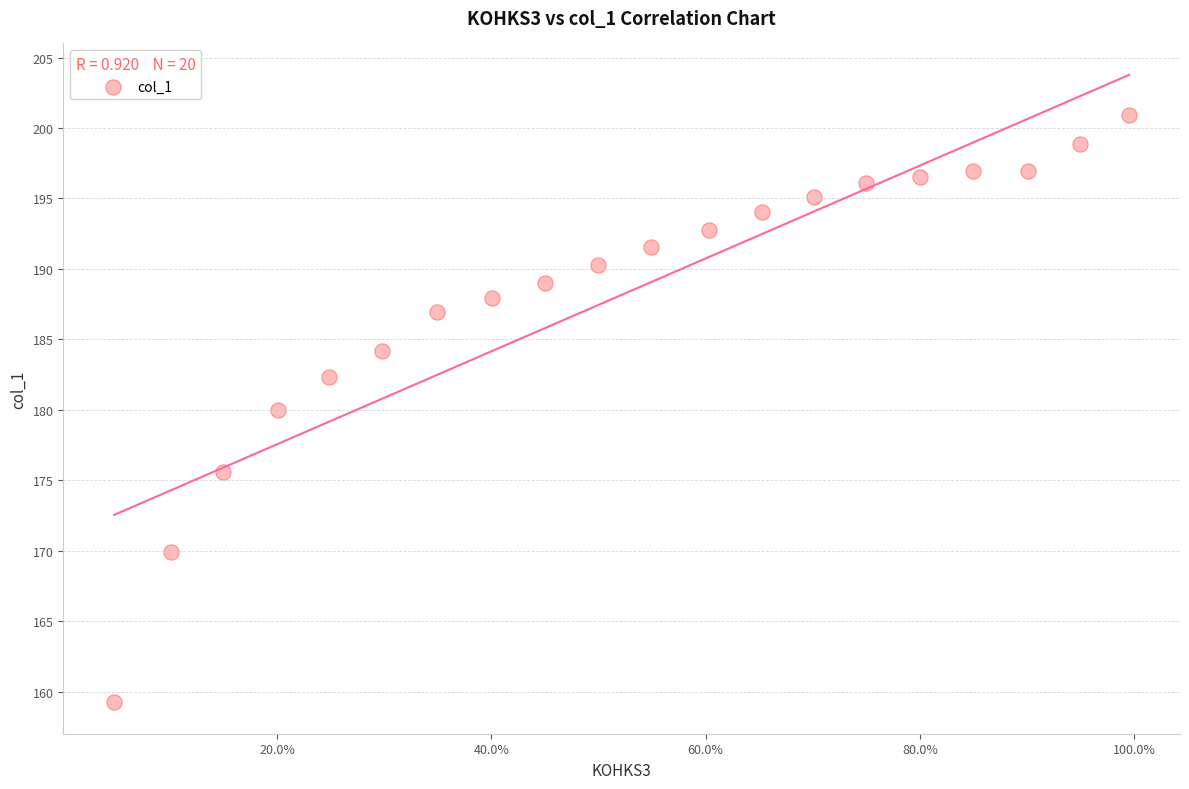

What is the range of X values (max minus min)?

0.9